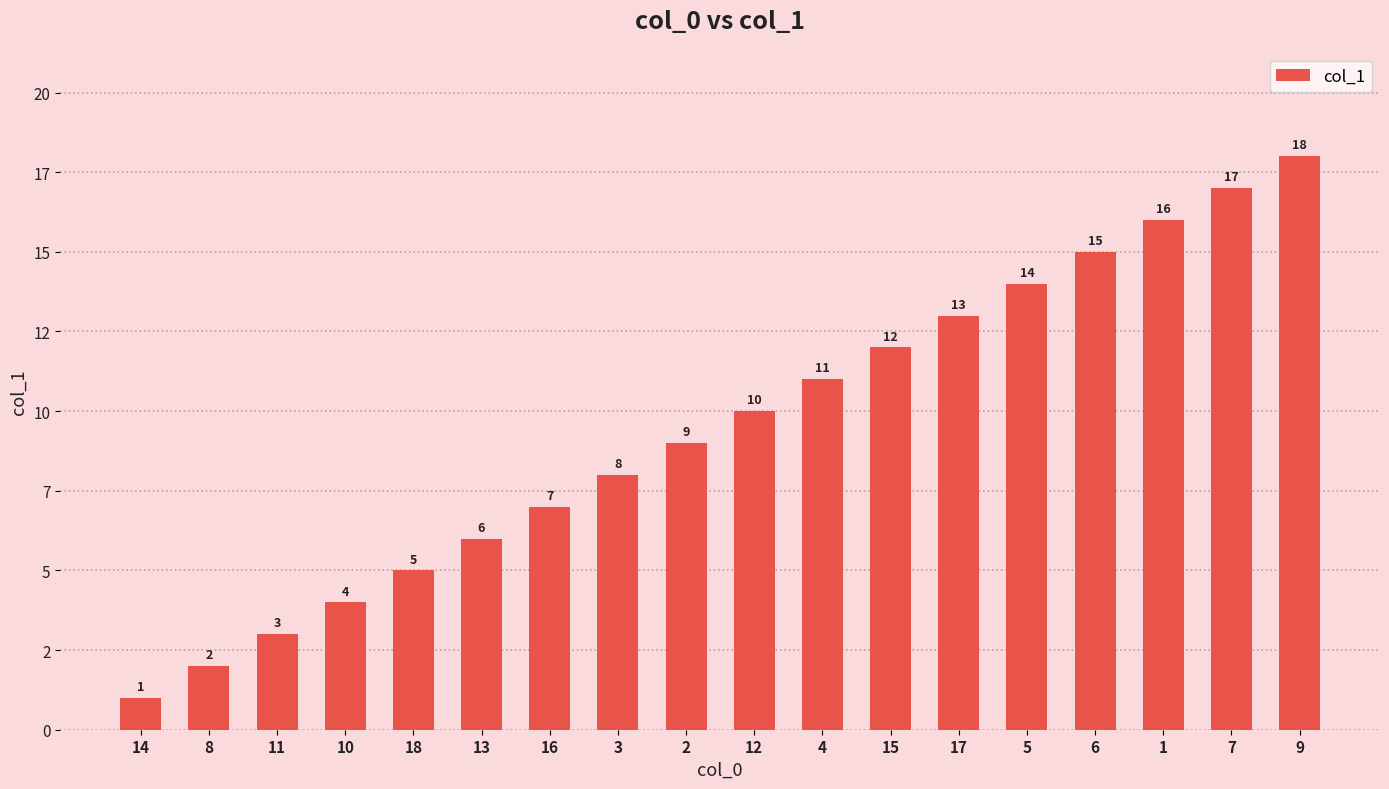

Does the chart contain any negative values?

No